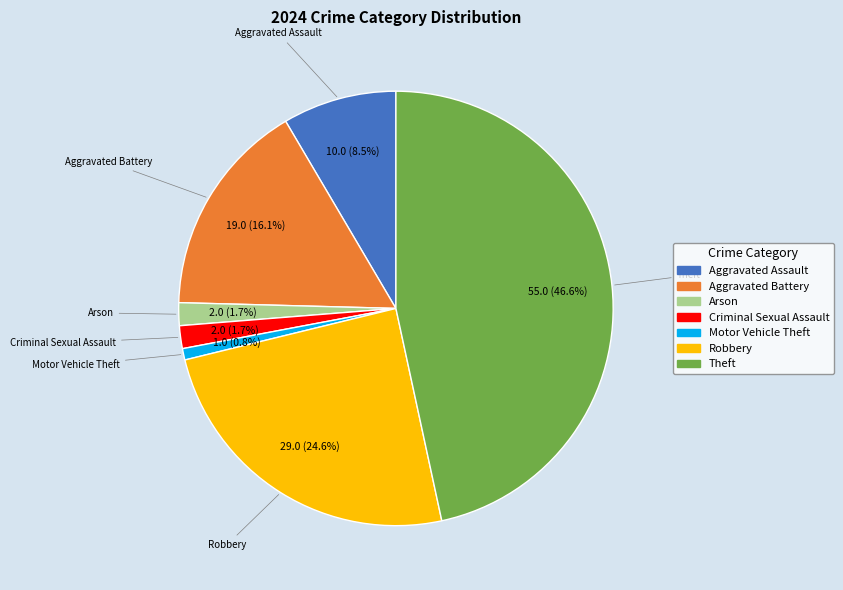

Does any single category account for the majority?

No